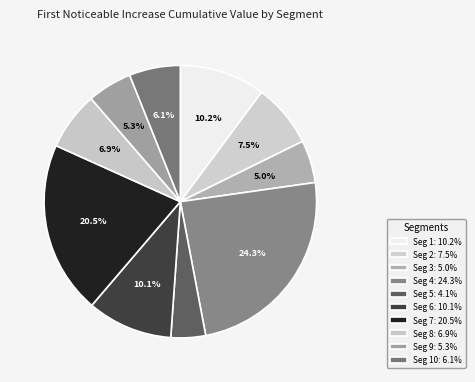

How many slices are in this pie chart?

10